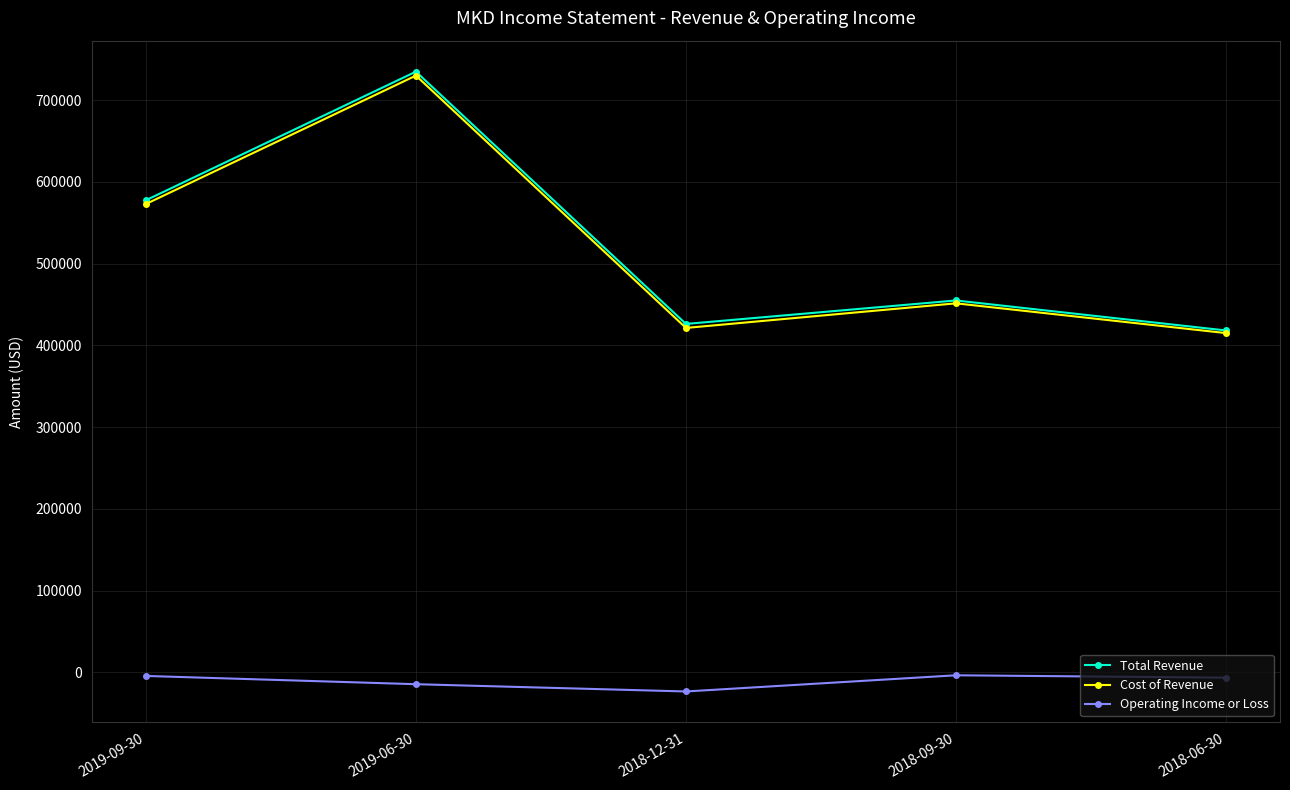

True or false: Total Revenue and Operating Income or Loss cross at least once.

False